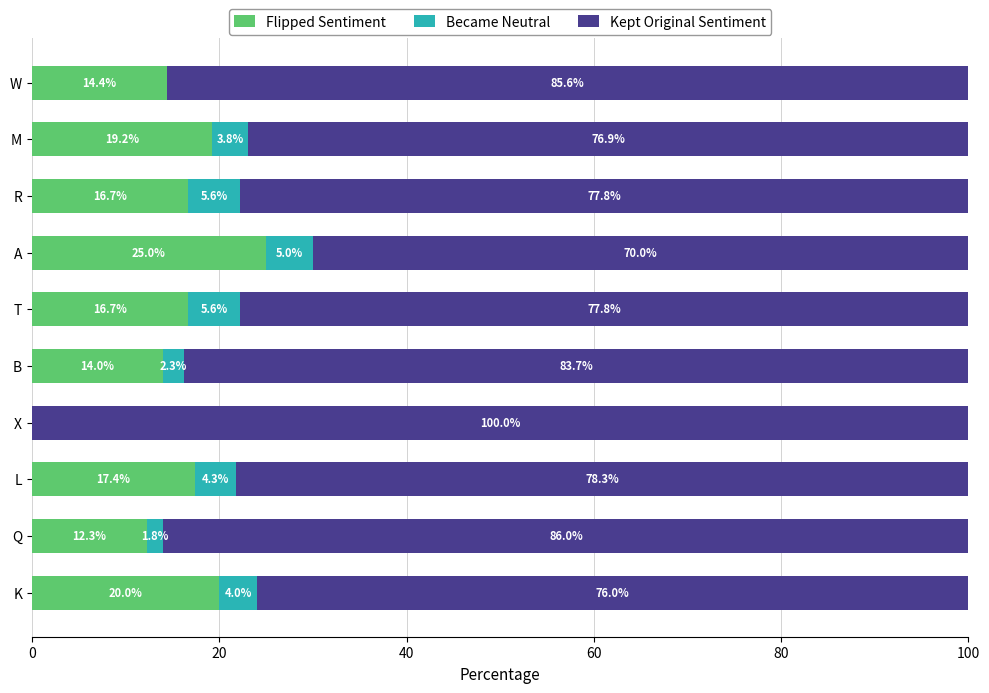

Is it true that Flipped Sentiment equals 30.1 at K?

False